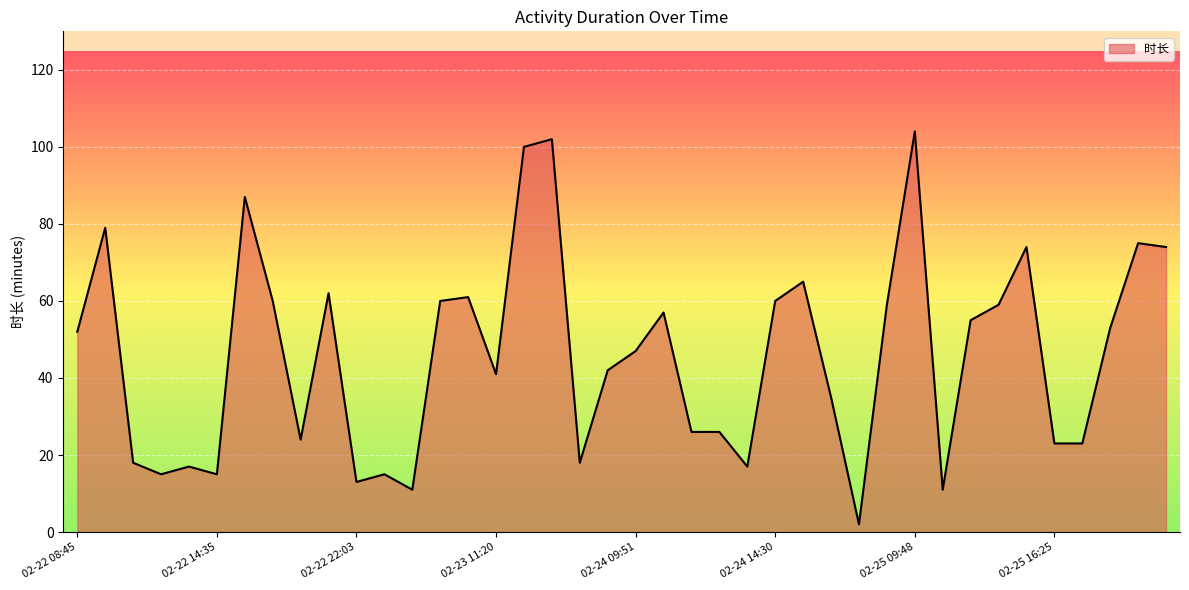

What is the difference between the maximum and minimum values?

102